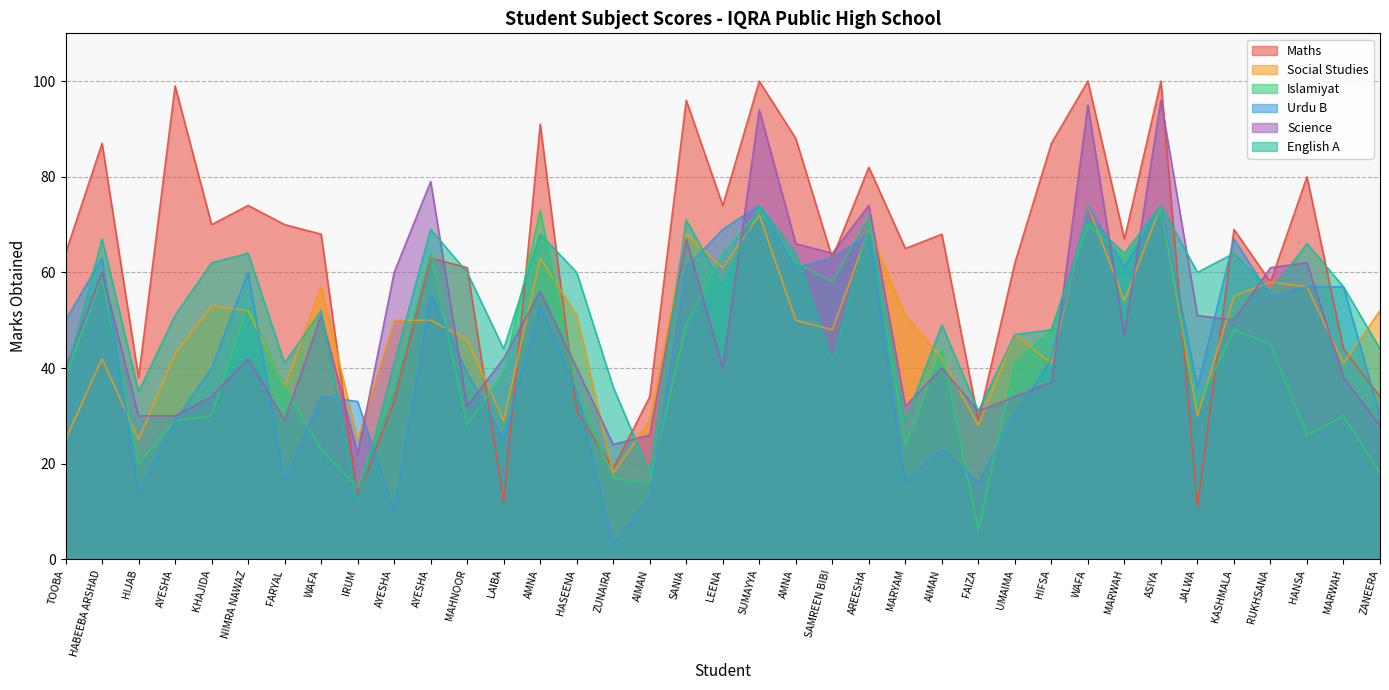

What are all the series names shown in the legend?

Maths, Social Studies, Islamiyat, Urdu B, Science, English A